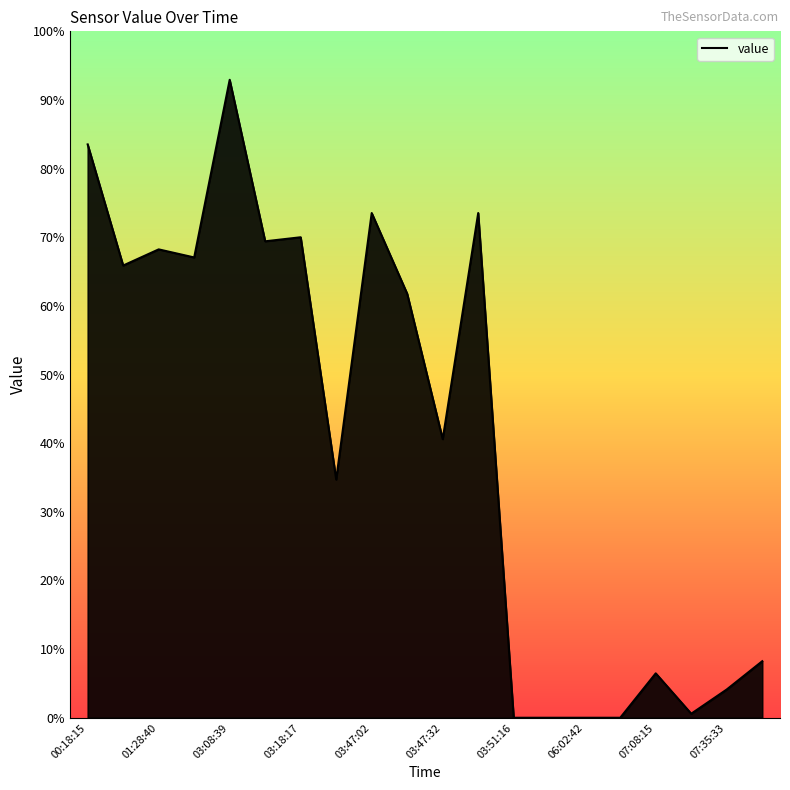

Is this an area chart (filled region under the line)?

Yes